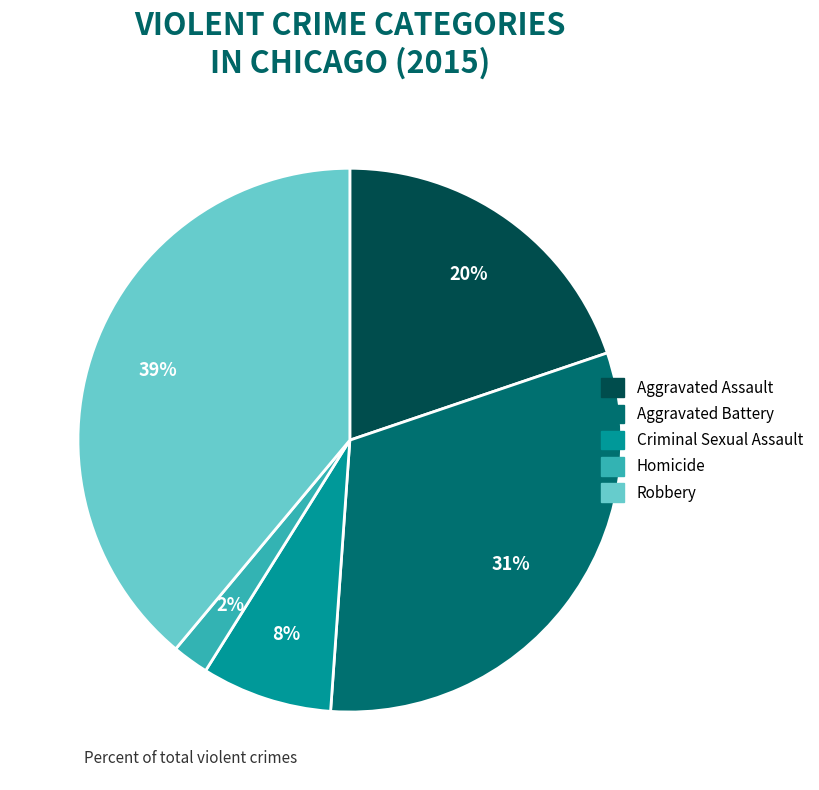

Is it true that Homicide is 2% of the pie?

True